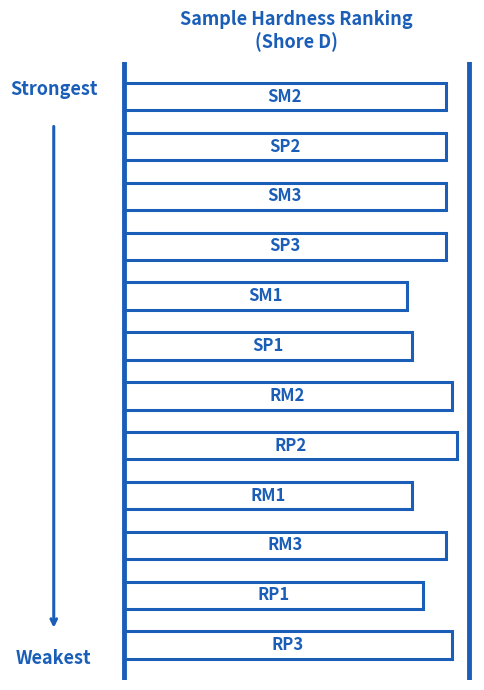

Does the chart contain any negative values?

No